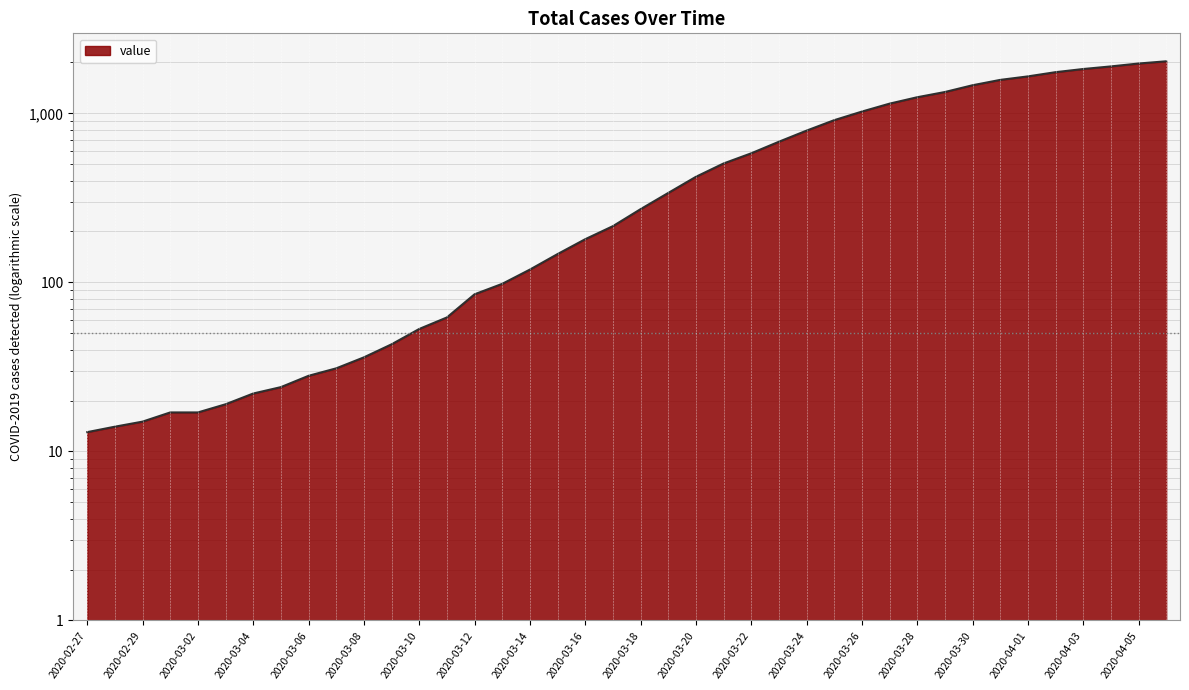

Does the chart have visible grid lines?

Yes